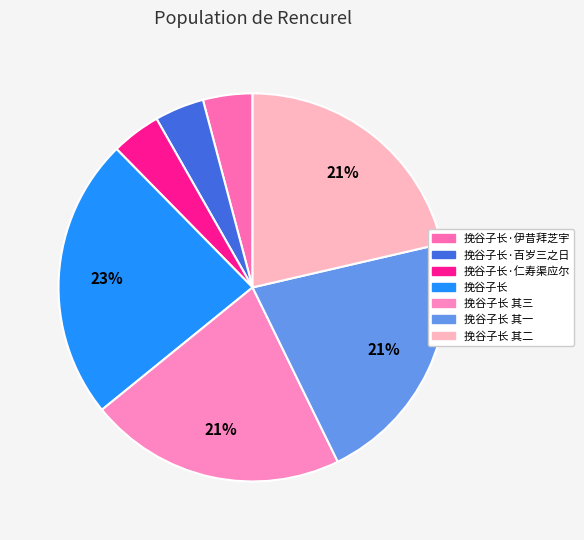

Which category has the biggest portion of the pie?

挽谷子长